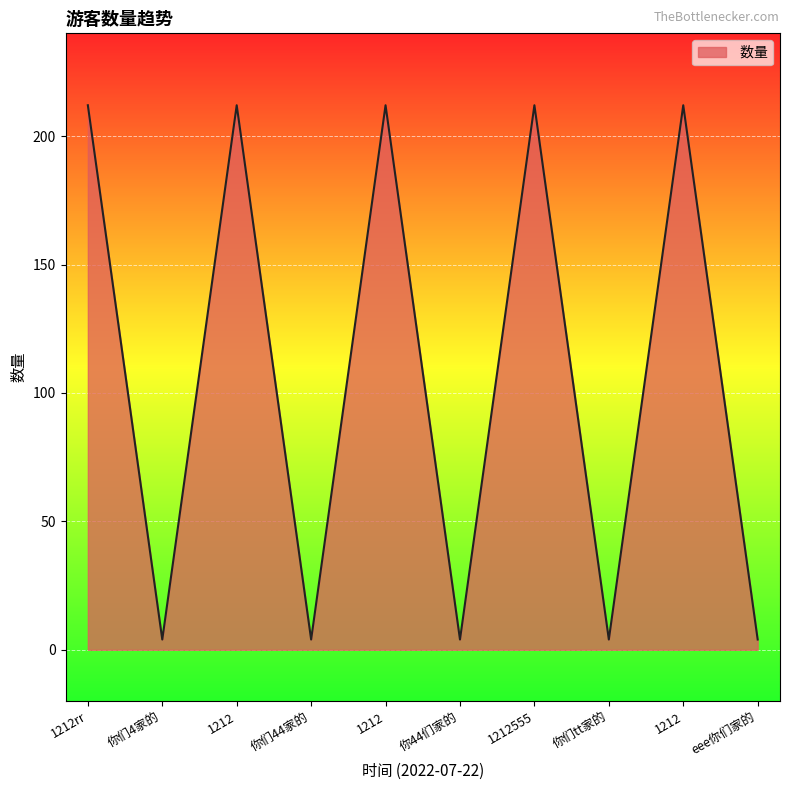

Reading right to left, extract all data points from this chart.

eee你们家的=4	1212=212	你们tt家的=4	1212555=212	你44们家的=4	1212=212	你们44家的=4	1212=212	你们4家的=4	1212rr=212